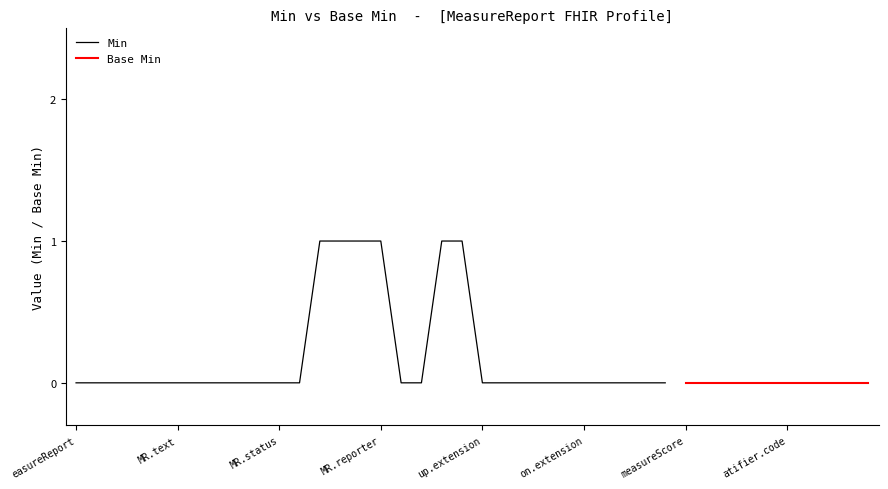

Count the number of data series in this chart.

2